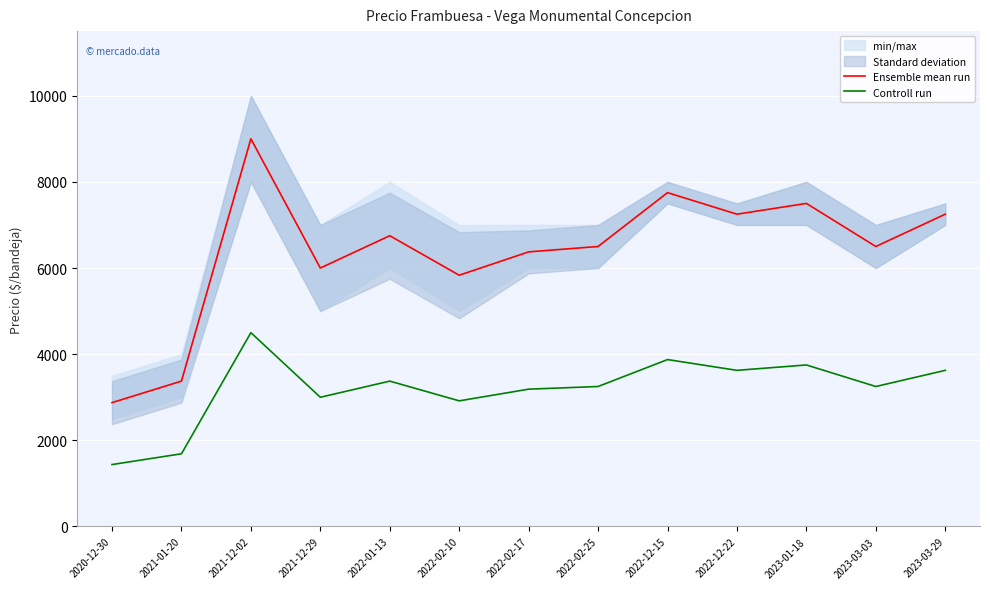

What is the value of the Ensemble mean run point at the 5th from the left?

6750